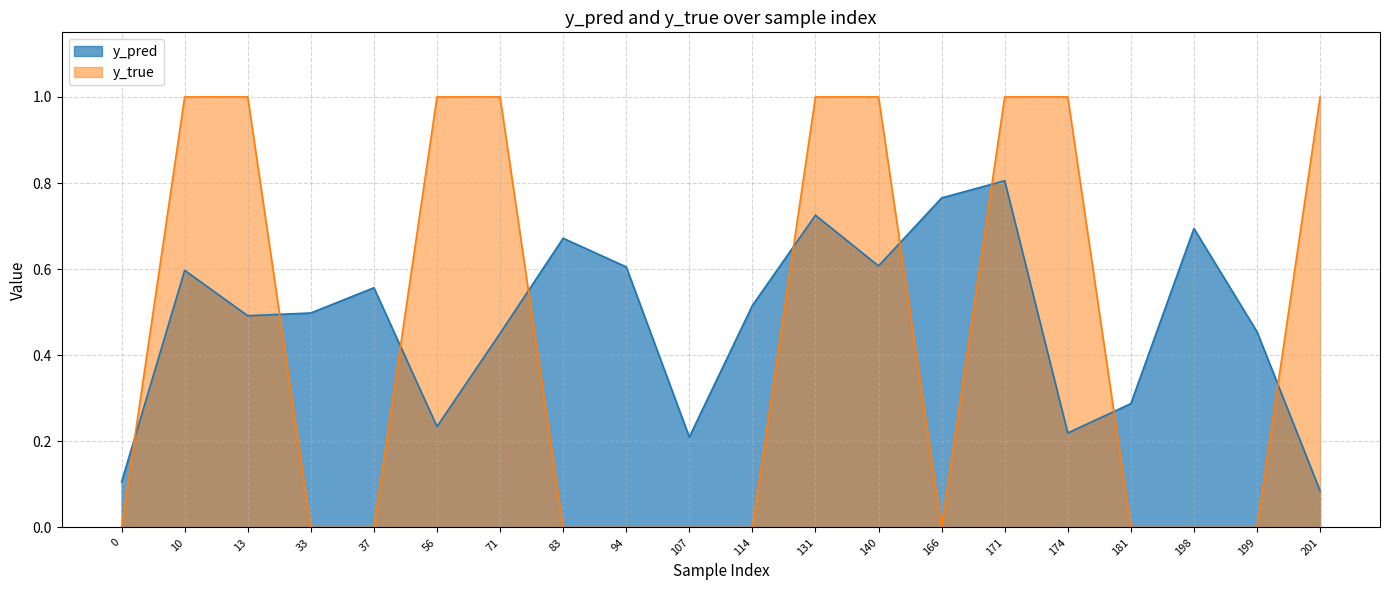

Rank the categories by y_pred value from lowest to highest.

201, 0, 107, 174, 56, 181, 71, 199, 13, 33, 114, 37, 10, 94, 140, 83, 198, 131, 166, 171